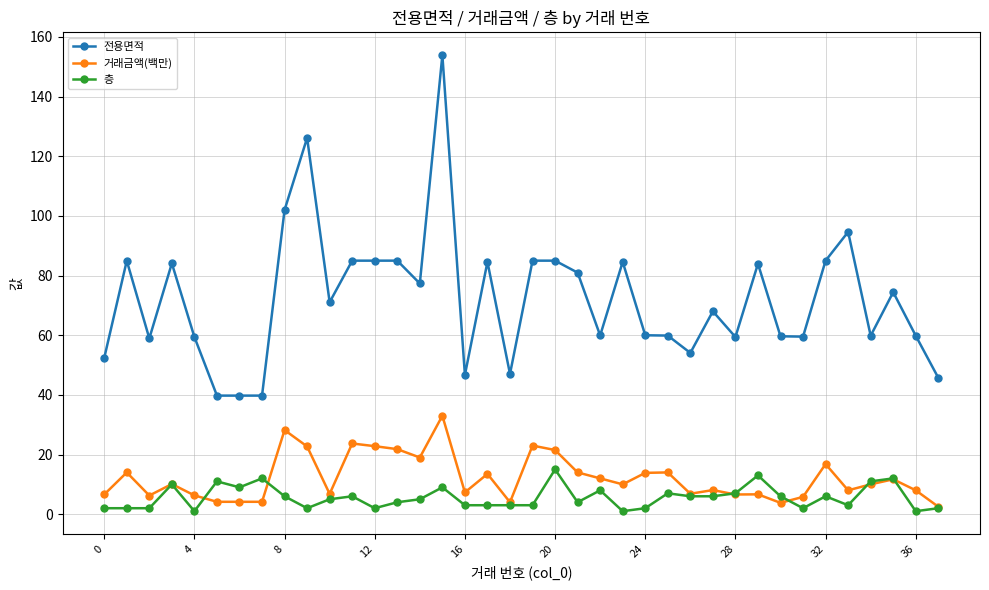

Rank the series by their maximum value, from lowest to highest.

층, 거래금액(백만), 전용면적